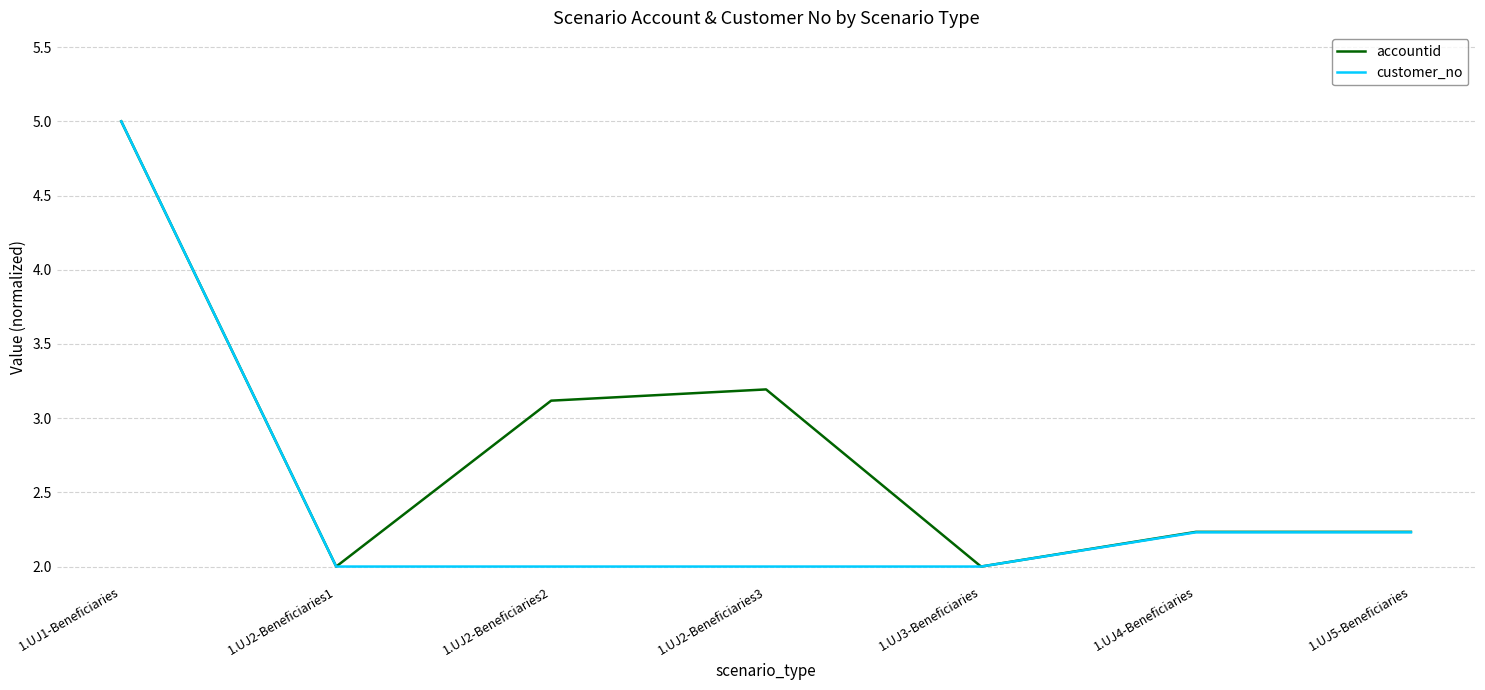

Which series has the largest total across all categories?

accountid